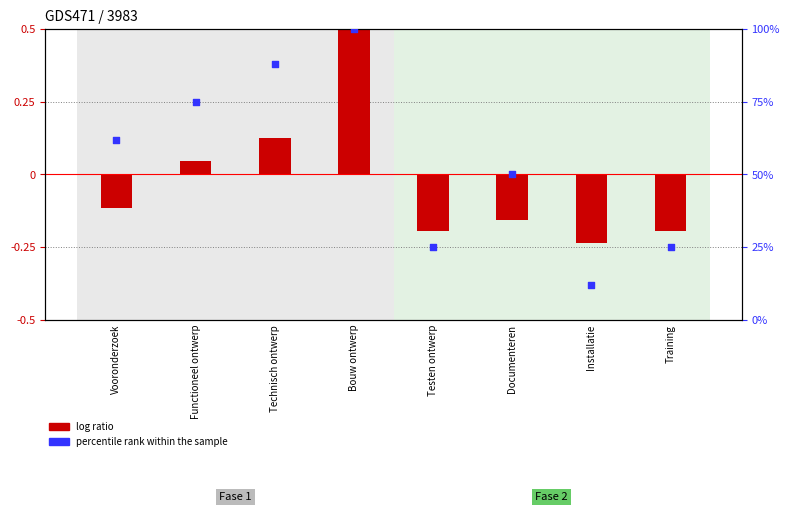

Which series contains the lowest Y value?

log ratio